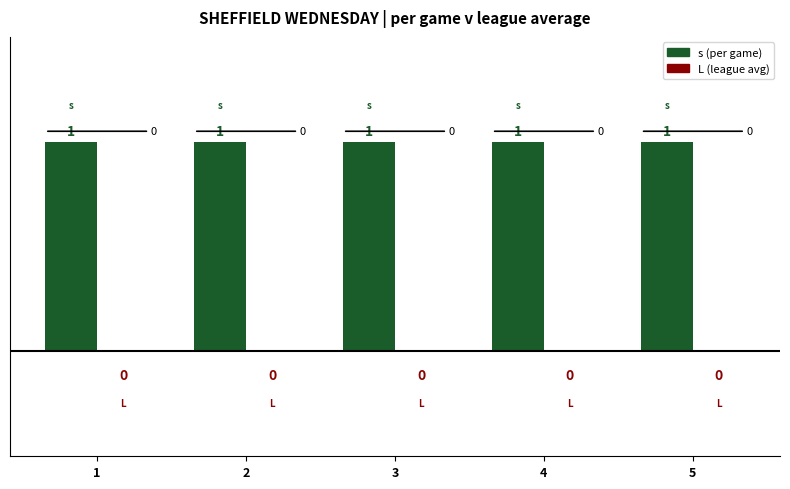

Reading left to right, extract all data points from this chart.

s: 1	1	1	1	1
L: 0	0	0	0	0